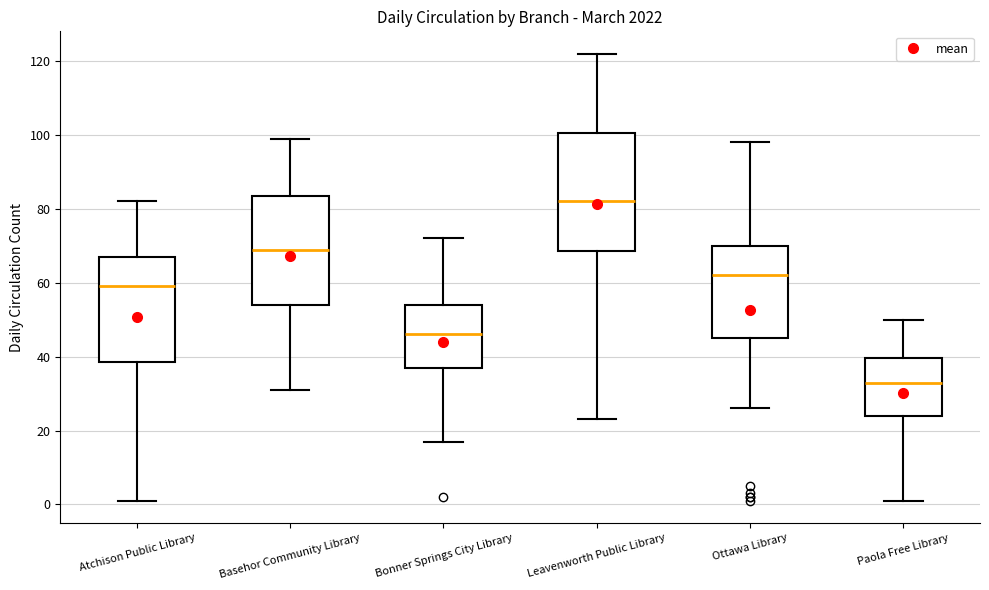

Which box's median line is the highest?

Leavenworth Public Library